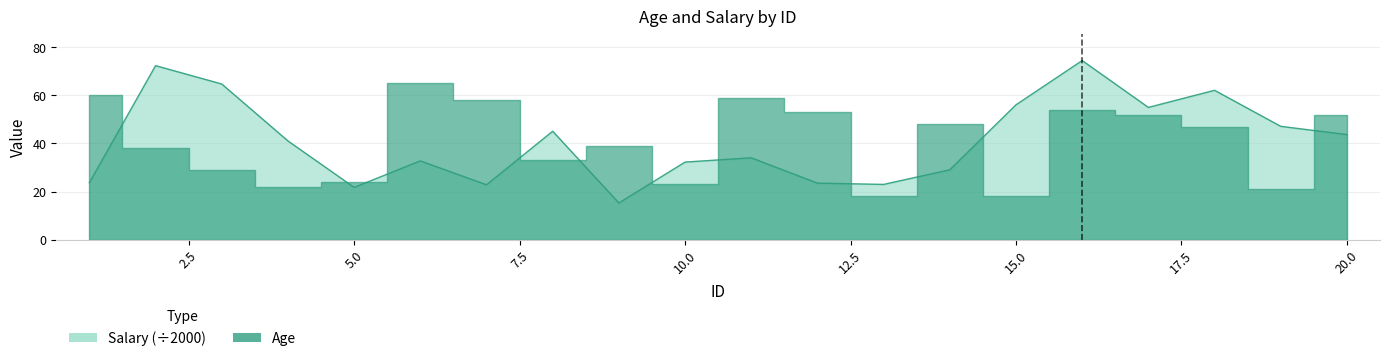

What is the sum of the values at 19 and 4?

88.2